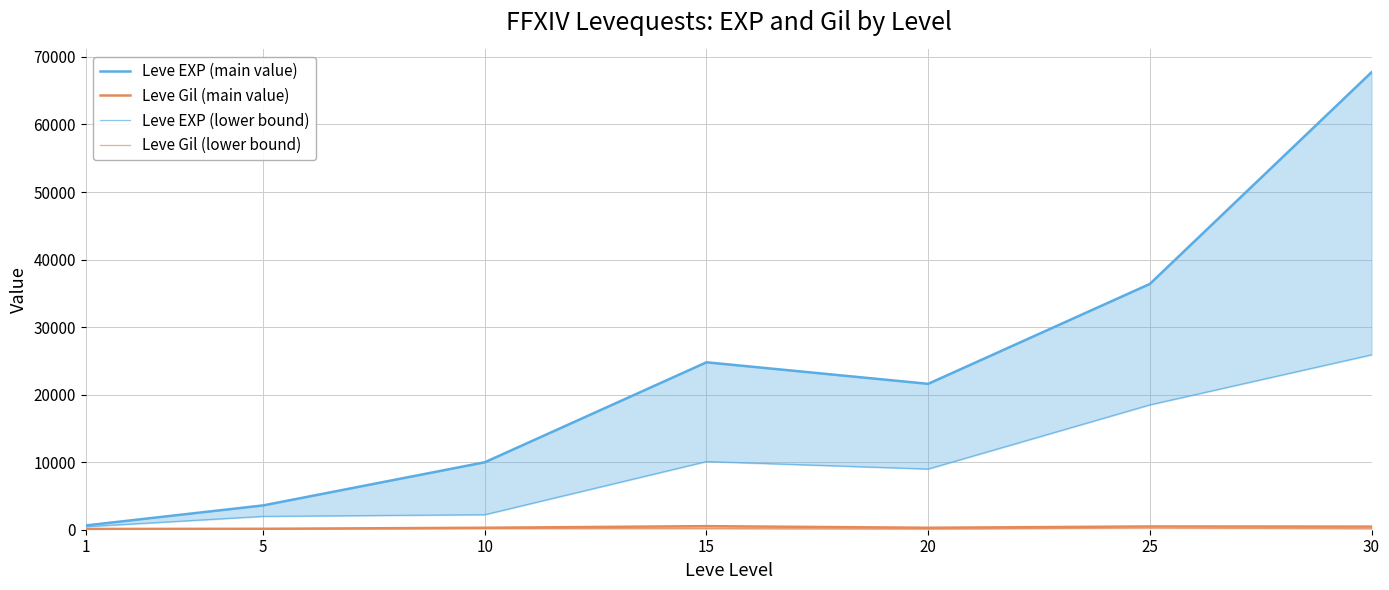

What is the average value of the Leve EXP (main value) series?

23533